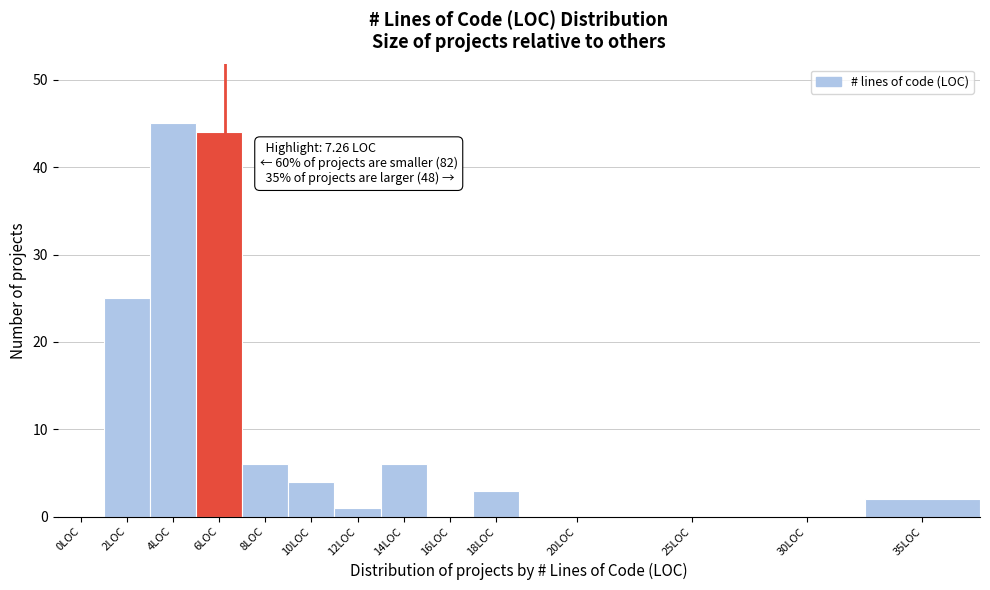

Reading right to left, transcribe all the data shown in this chart.

35LOC=2	30LOC=0	25LOC=0	20LOC=0	18LOC=3	16LOC=0	14LOC=6	12LOC=1	10LOC=4	8LOC=6	6LOC=44	4LOC=45	2LOC=25	0LOC=0